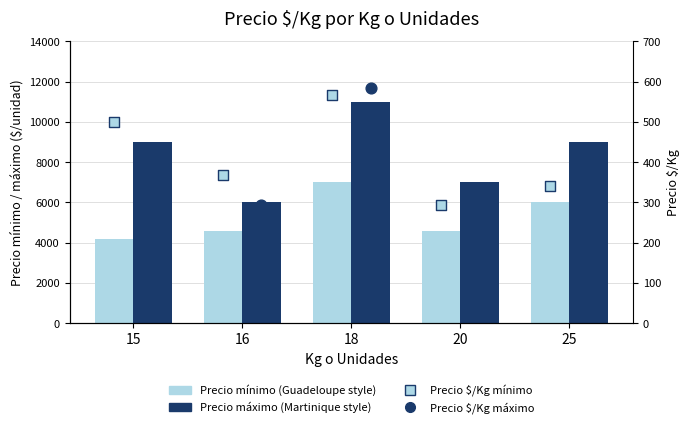

Which series reaches the minimum Y coordinate?

Precio $/Kg (máximo)